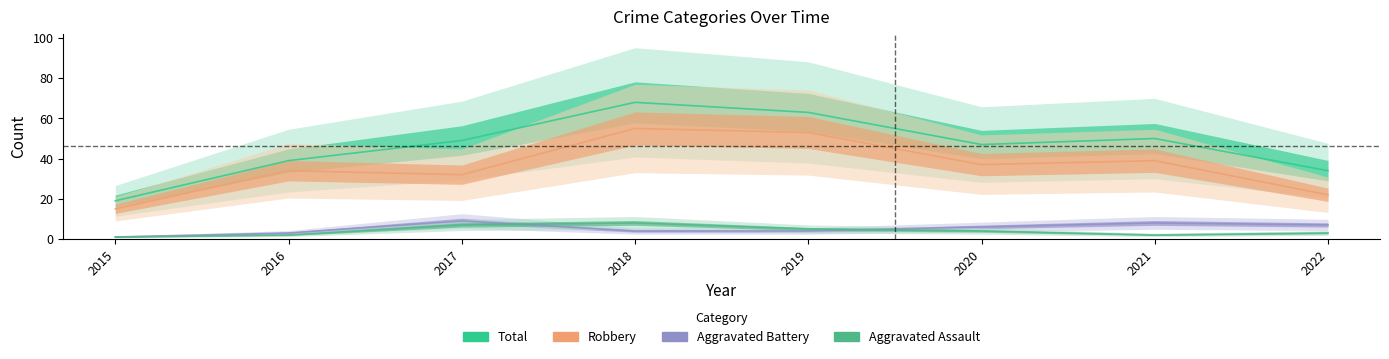

Which has a higher value, 2021 or 2017?

2021